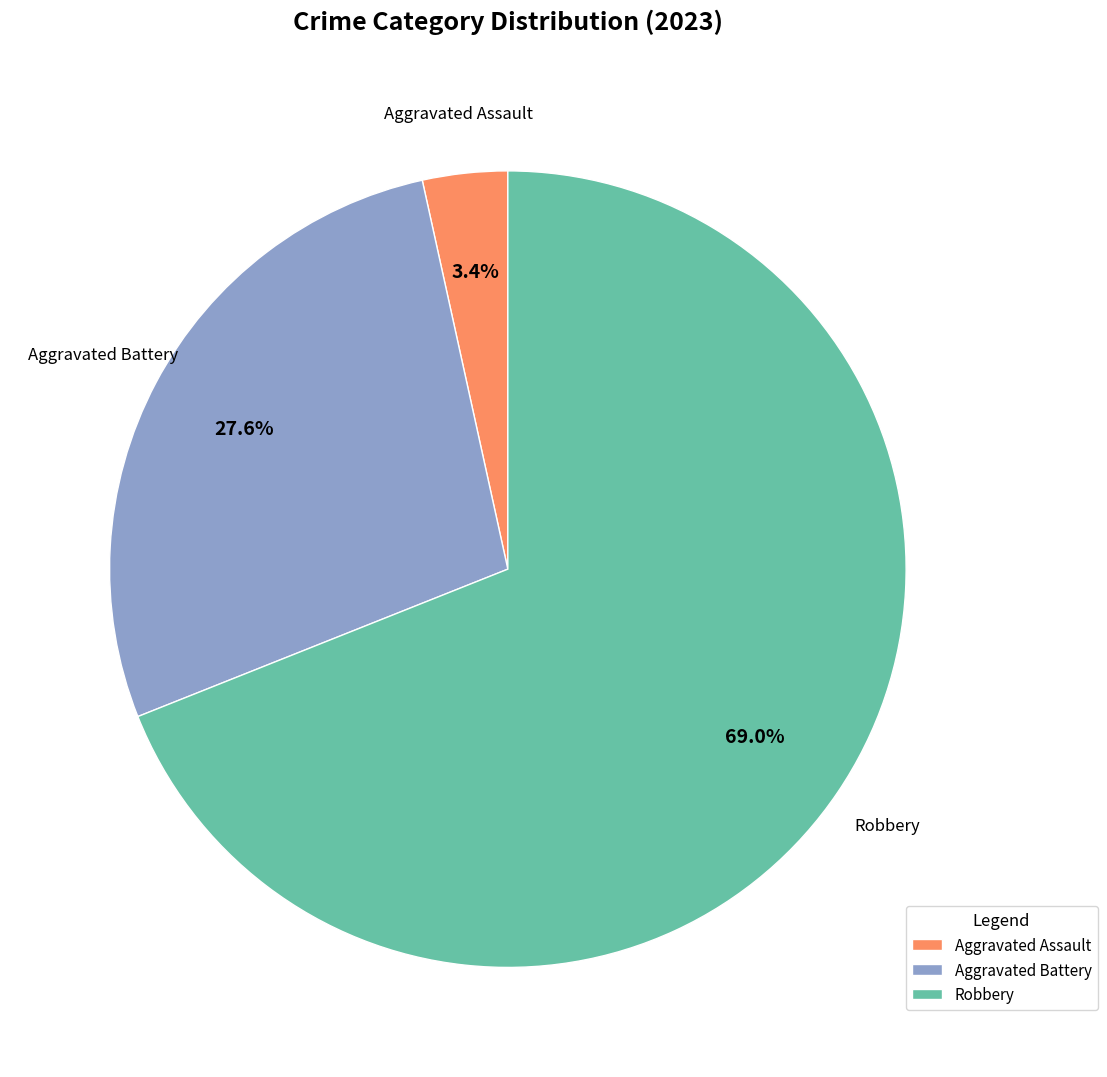

Count the number of slices in the pie.

3